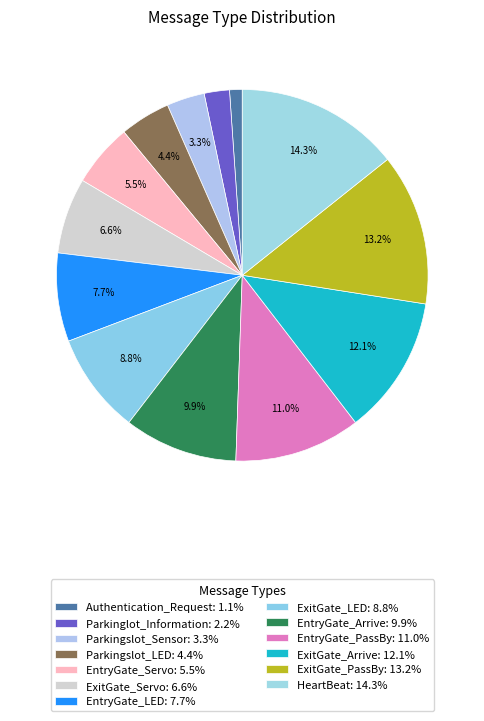

What portion of the pie excludes ExitGate_Arrive?

87.9%